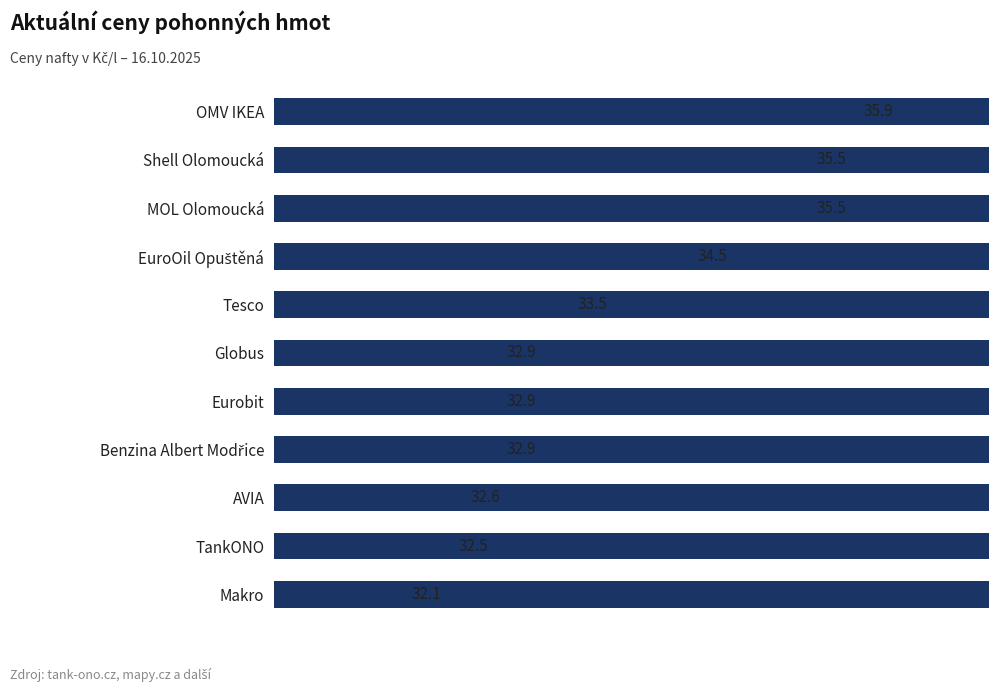

Does the chart contain stacked bars?

No